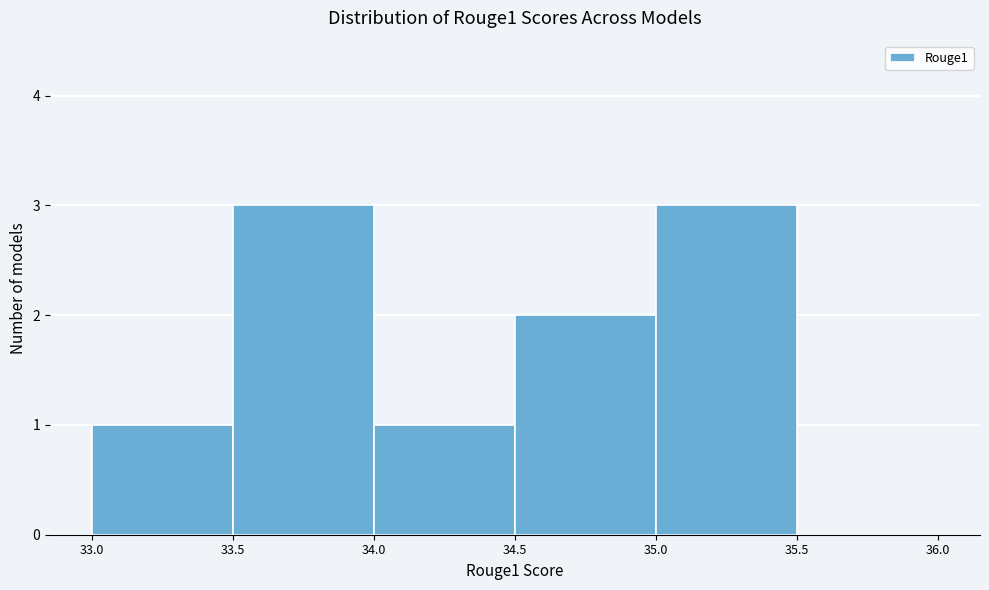

Reading left to right, list every bar in this chart as the range it spans on the x-axis followed by its height. The values are not printed on the chart, so give them approximately, as read against the axis.

33.0 to 33.5: 1
33.5 to 34.0: 3
34.0 to 34.5: 1
34.5 to 35.0: 2
35.0 to 35.5: 3
35.5 to 36.0: 0